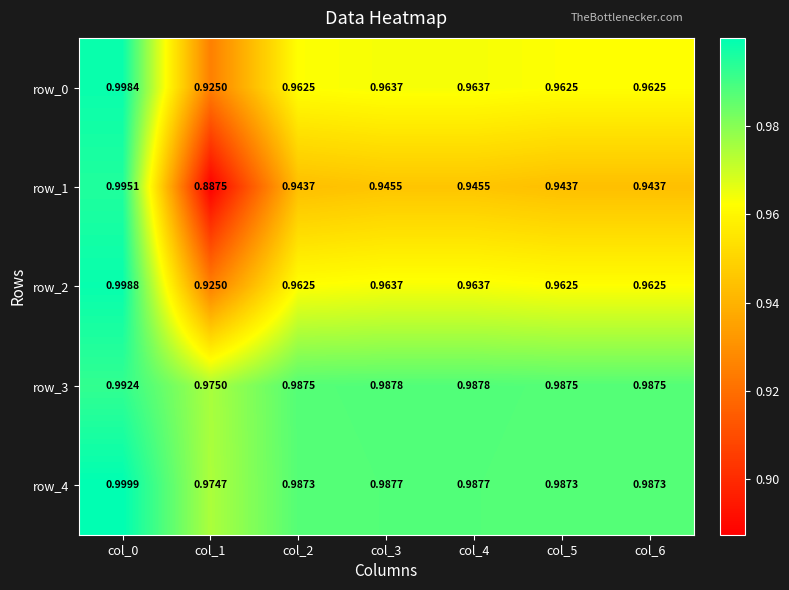

True or false: row_3 has a value of 1.7 at col_5.

False